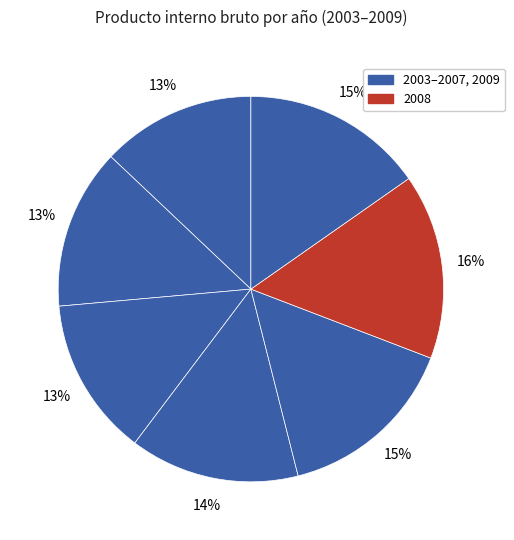

How many slices are in this pie chart?

7